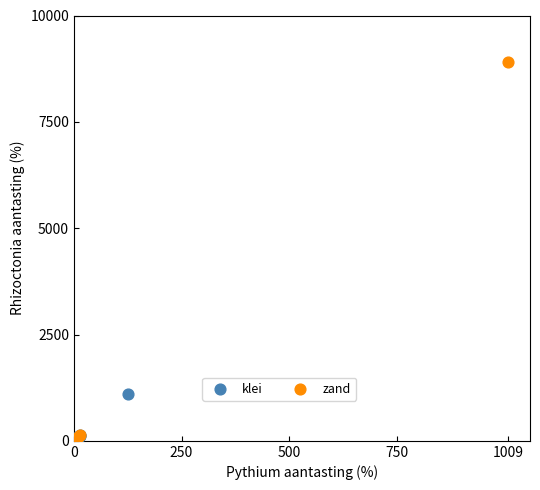

Which series has the widest spread of Y values?

zand